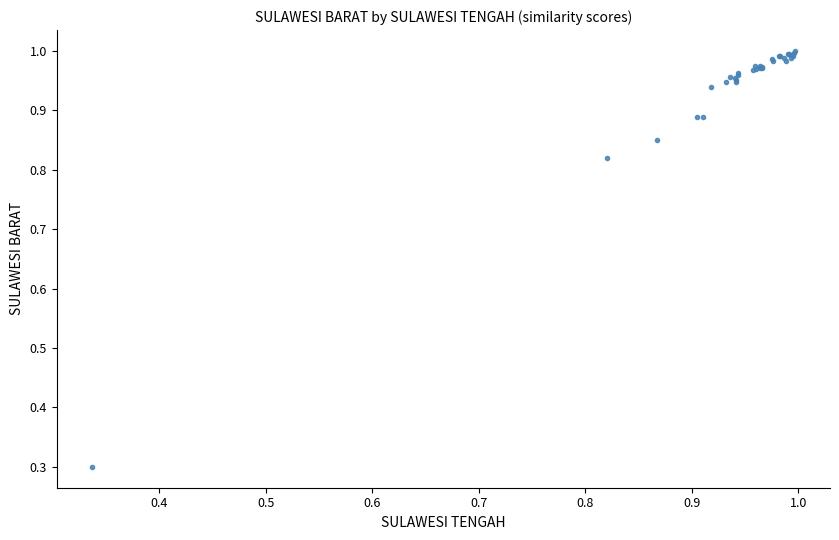

What Y value in the scatter plot is closest to 0?

0.3